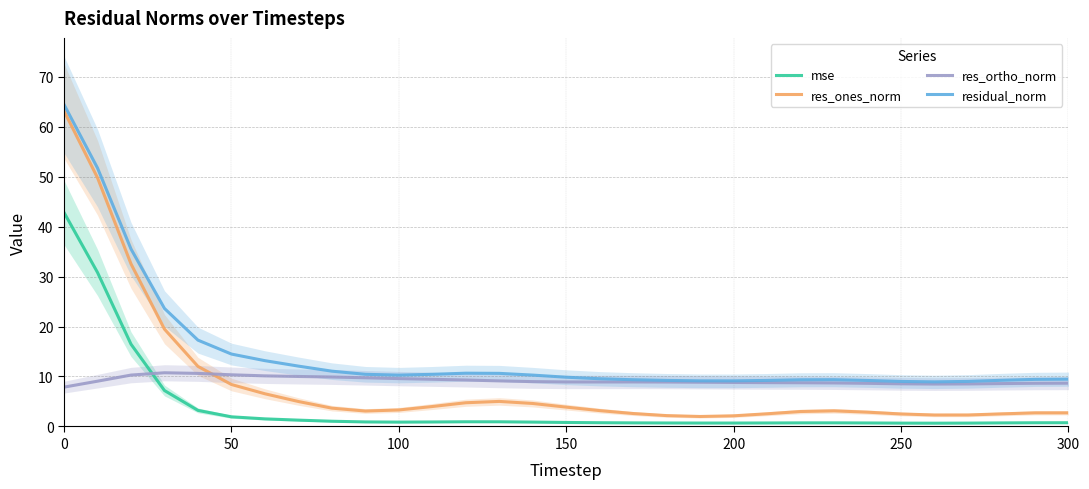

The value of res_ortho_norm at 100 is 4.7. True or false?

False